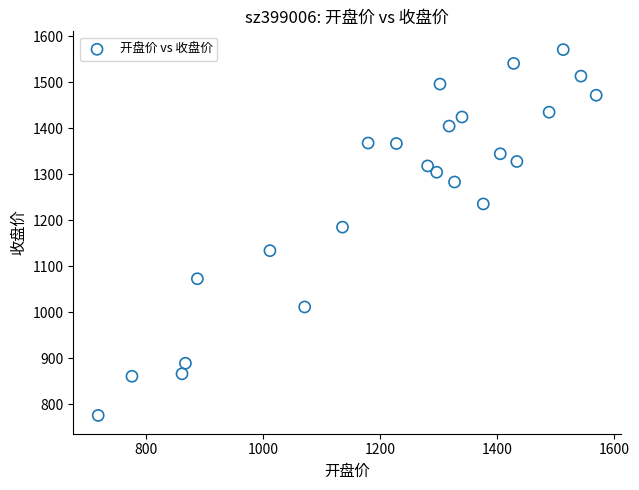

What Y value in the scatter plot is closest to 1173?

1185.2